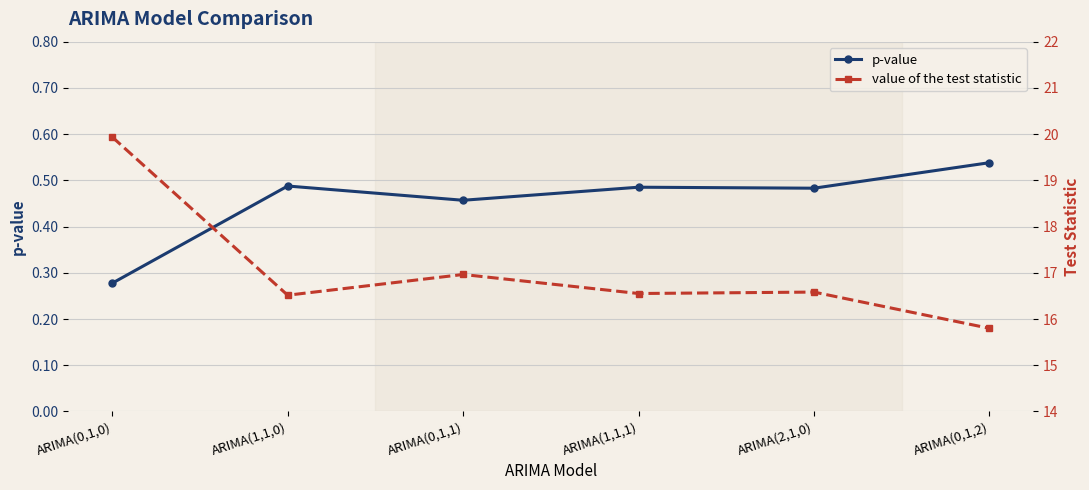

What is the lowest value of the value of the test statistic series?

15.8